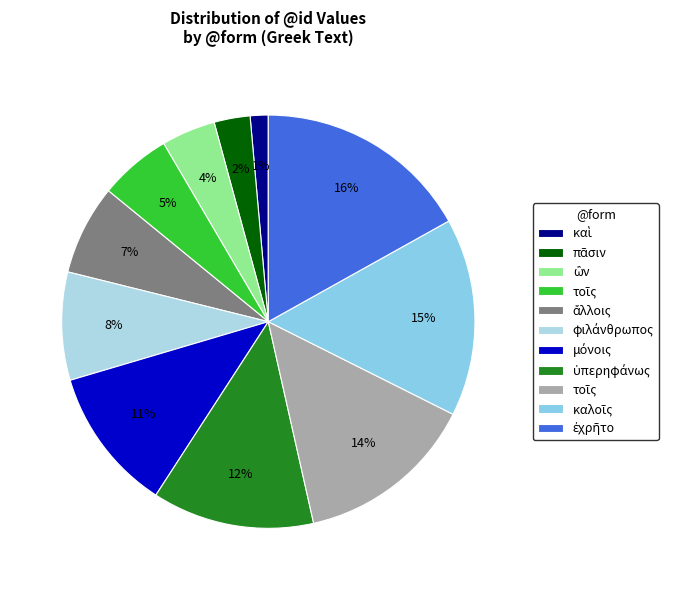

Combined, do φιλάνθρωπος and πᾶσιν account for over 50%?

No